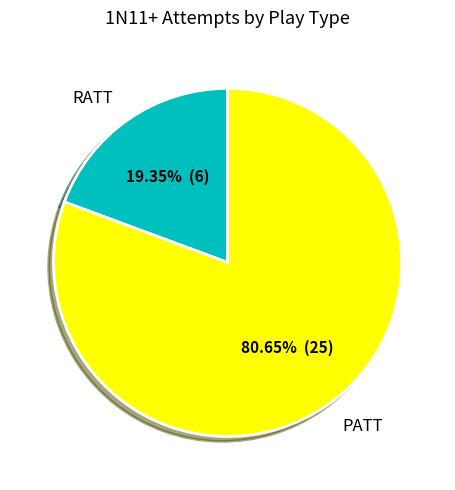

Is the sum of PATT and RATT greater than half?

Yes